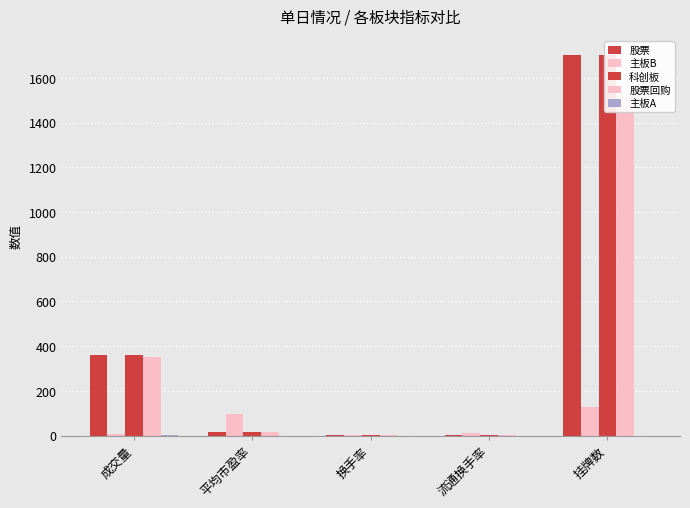

Which series has the largest total across all categories?

科创板